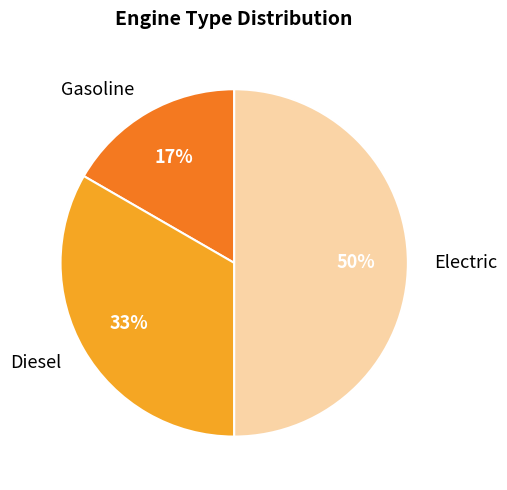

The Diesel slice represents 21% of the pie. True or false?

False